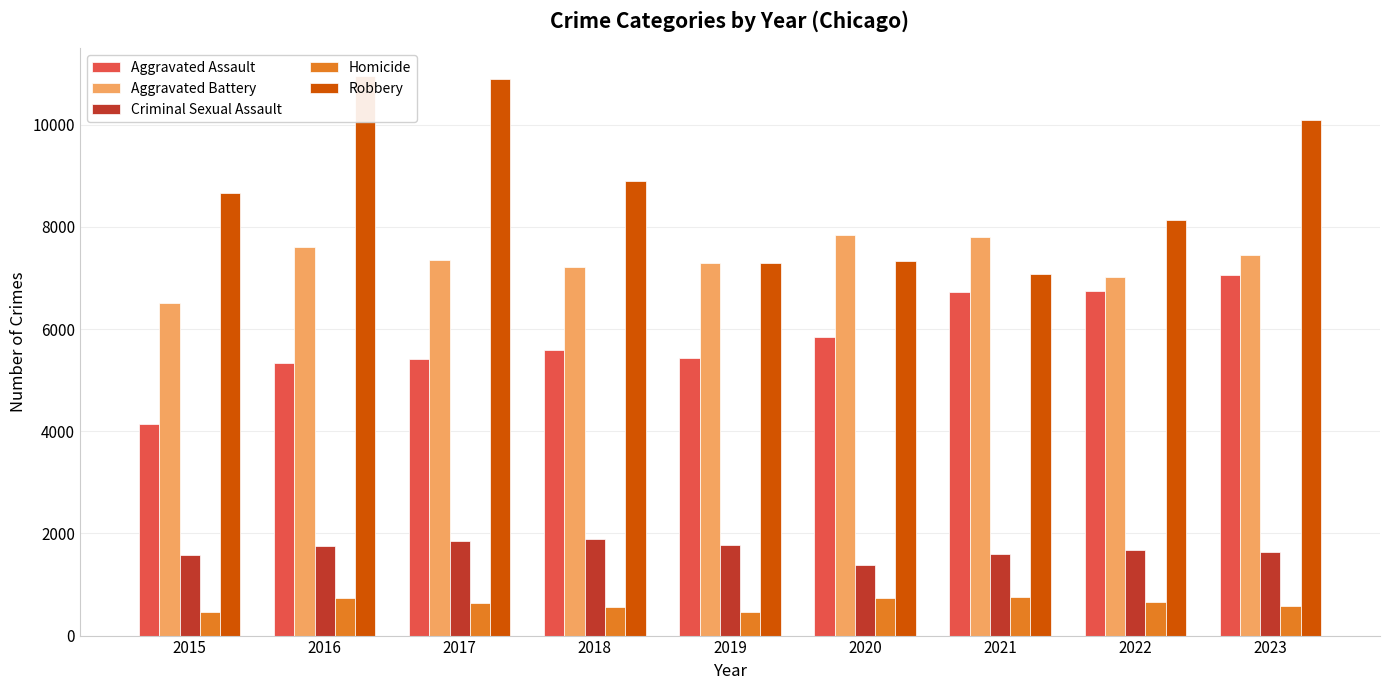

Rank the series by their maximum value, from lowest to highest.

Homicide, Criminal Sexual Assault, Aggravated Assault, Aggravated Battery, Robbery